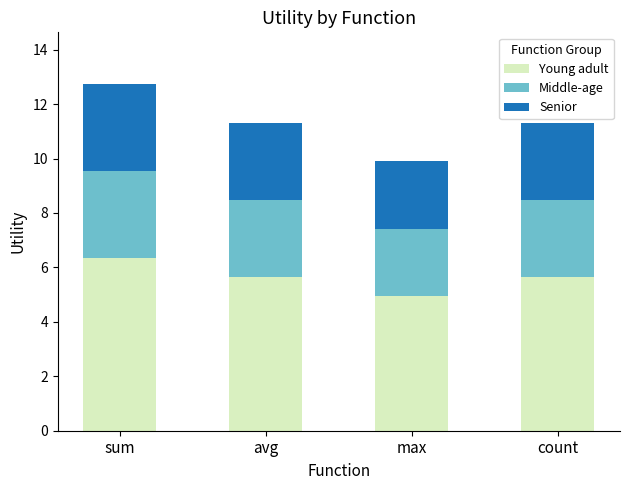

Which category has the highest value in the Young adult series?

sum